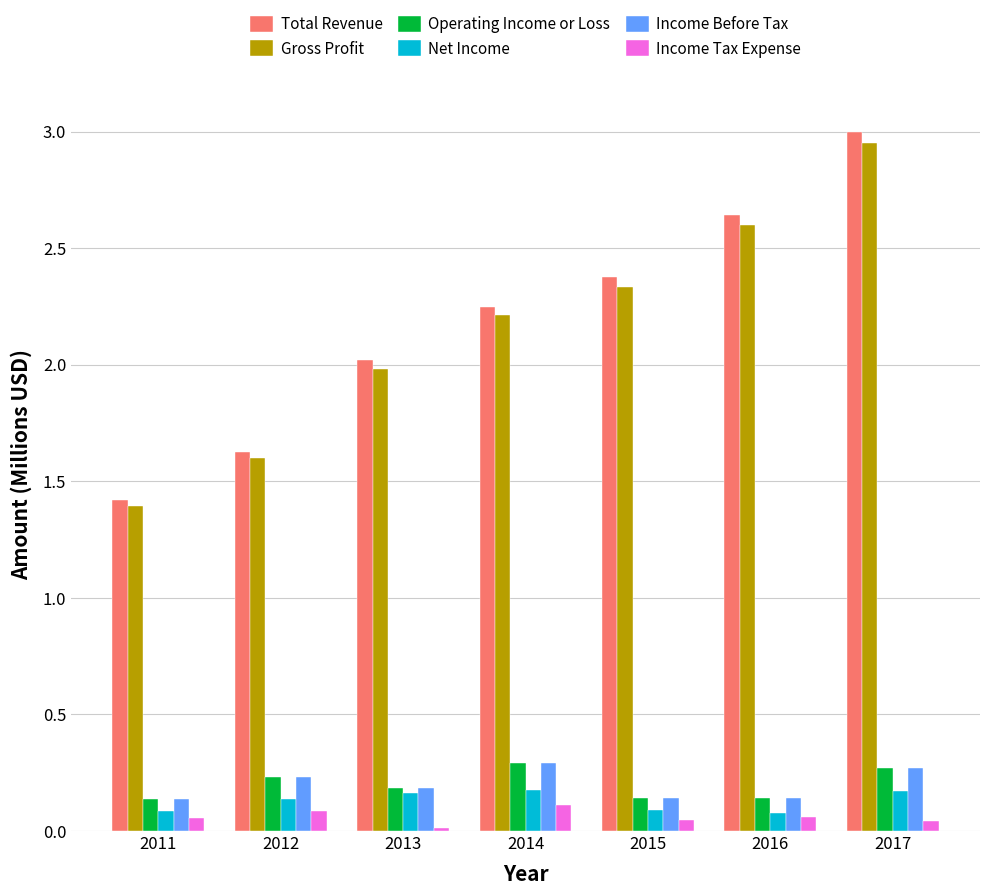

What is the sum of all Total Revenue values?

15.3